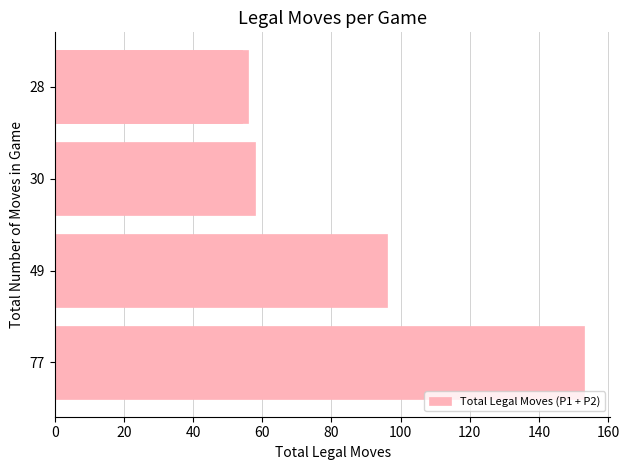

What is the maximum value shown in the chart?

153